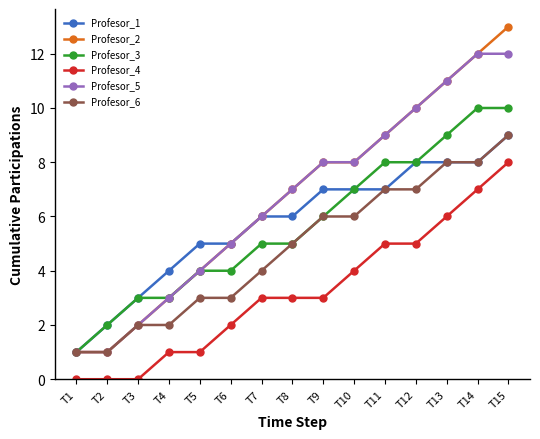

True or false: Profesor_4 and Profesor_3 intersect in this chart.

False